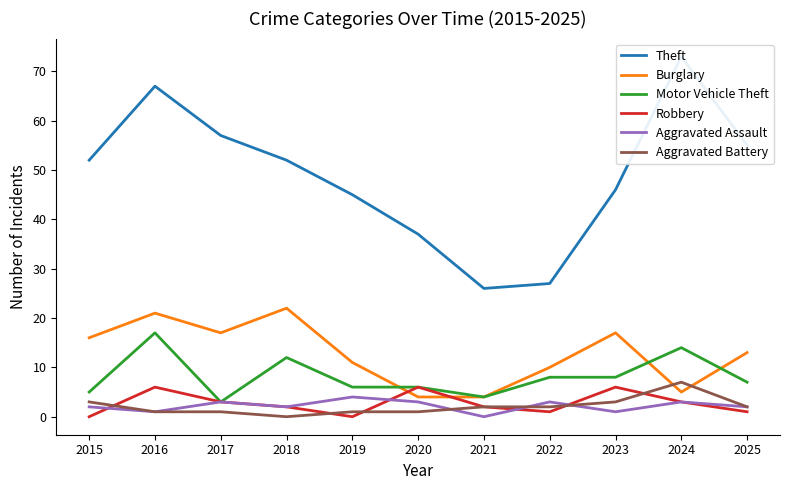

At how many categories does at least one series exceed 41?

8